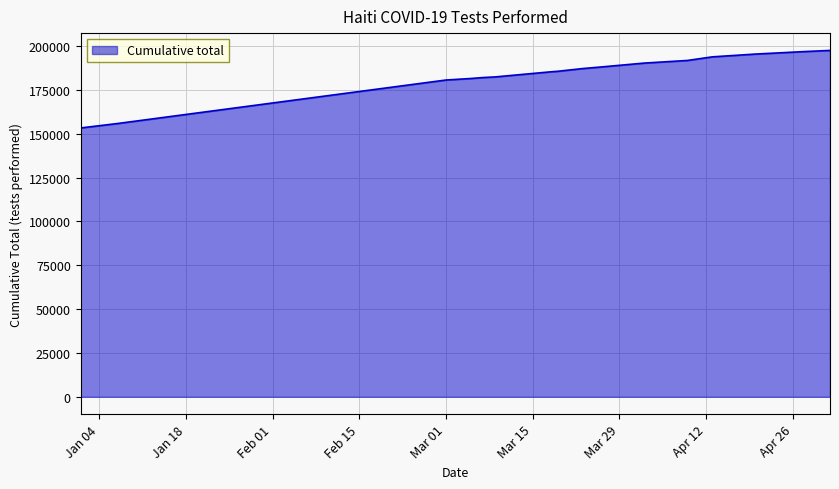

What is the greatest value displayed?

197452